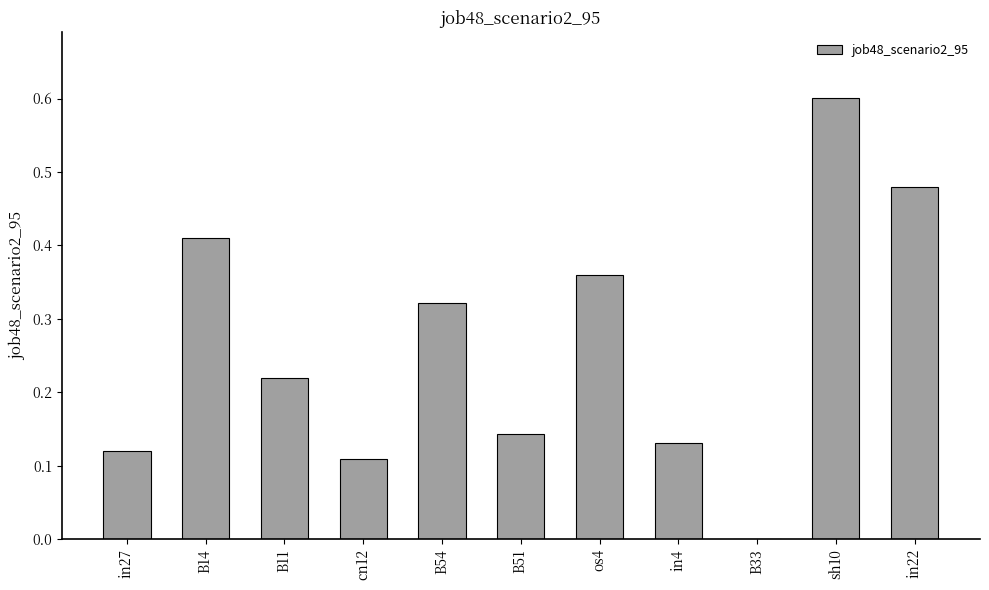

Count the number of data series in this chart.

1